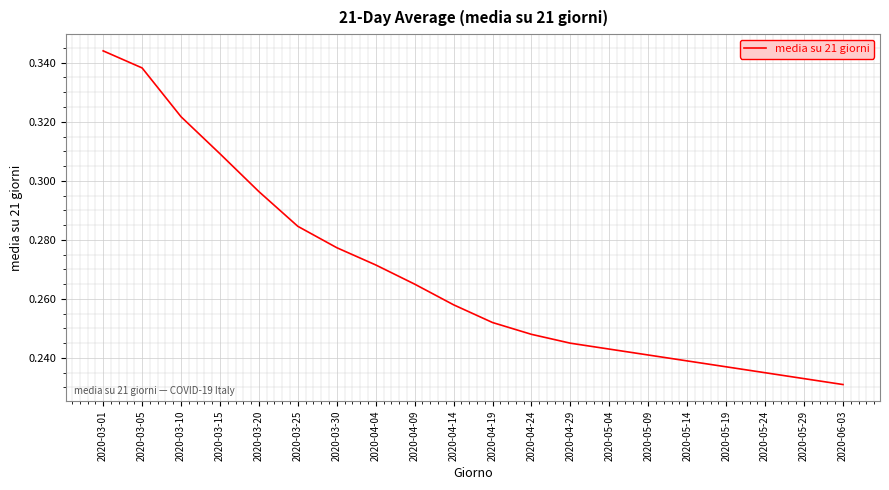

True or false: there are more than 1 points higher than both neighbors.

False